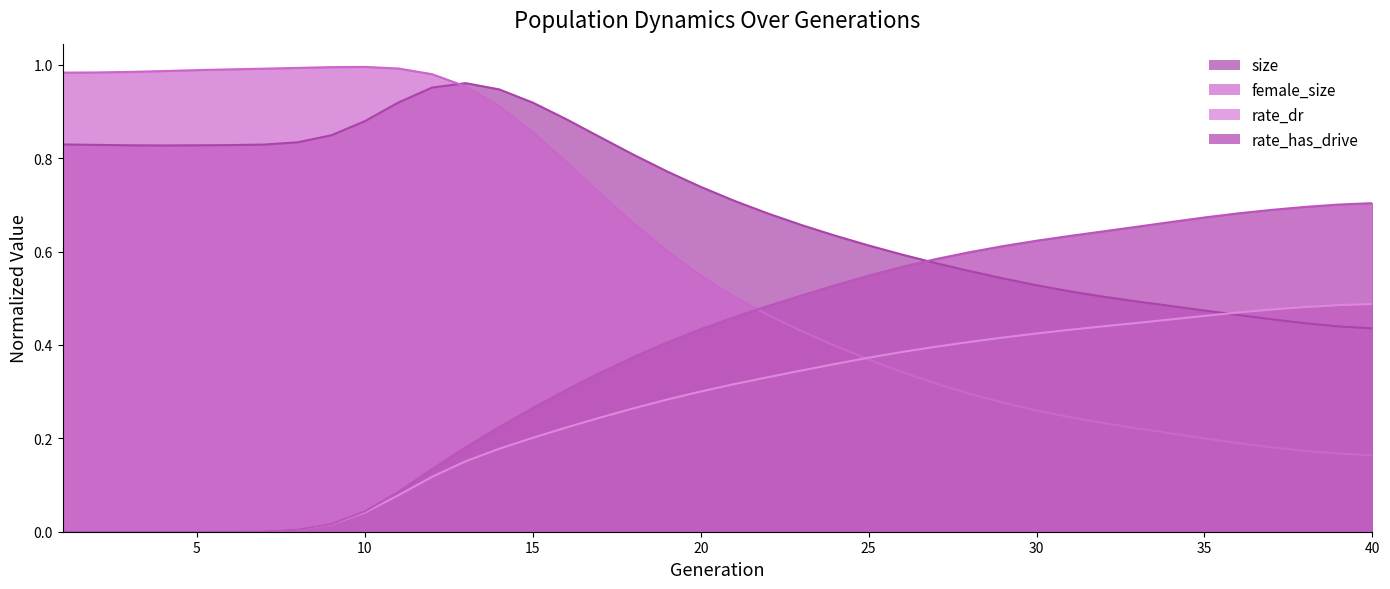

Which category has the lowest value across all series?

1